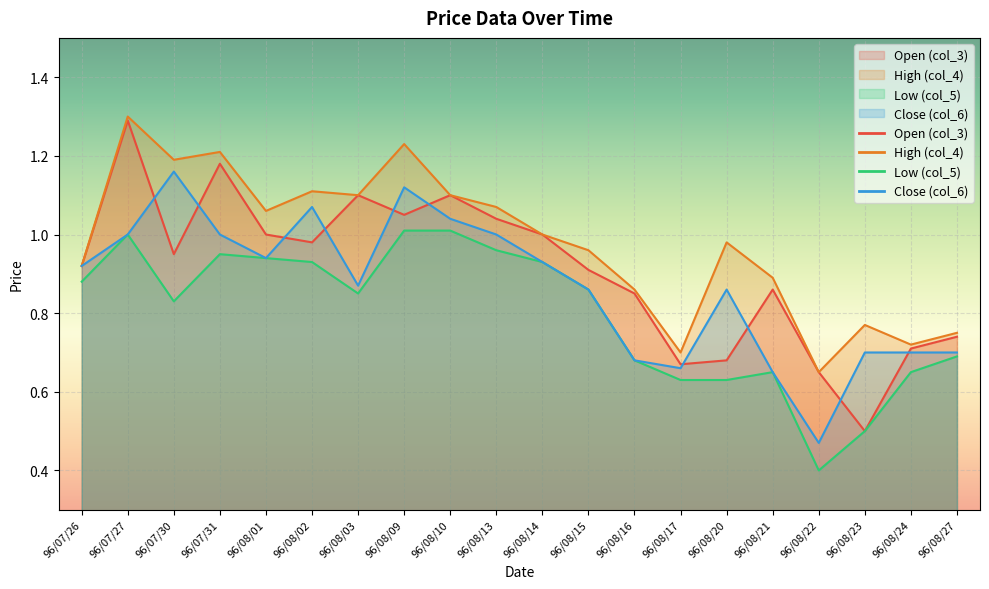

At which label does col_5 reach its minimum?

96/08/22